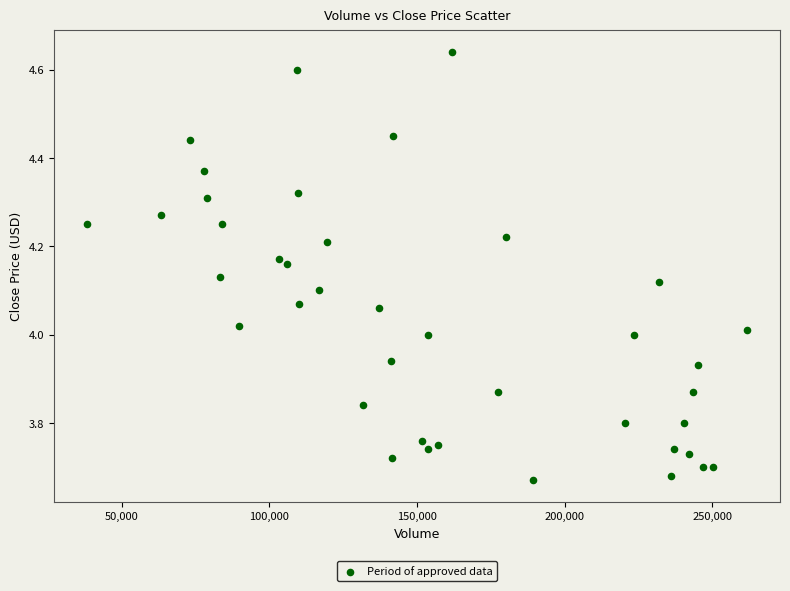

What is the range of Y values (max minus min)?

1.0